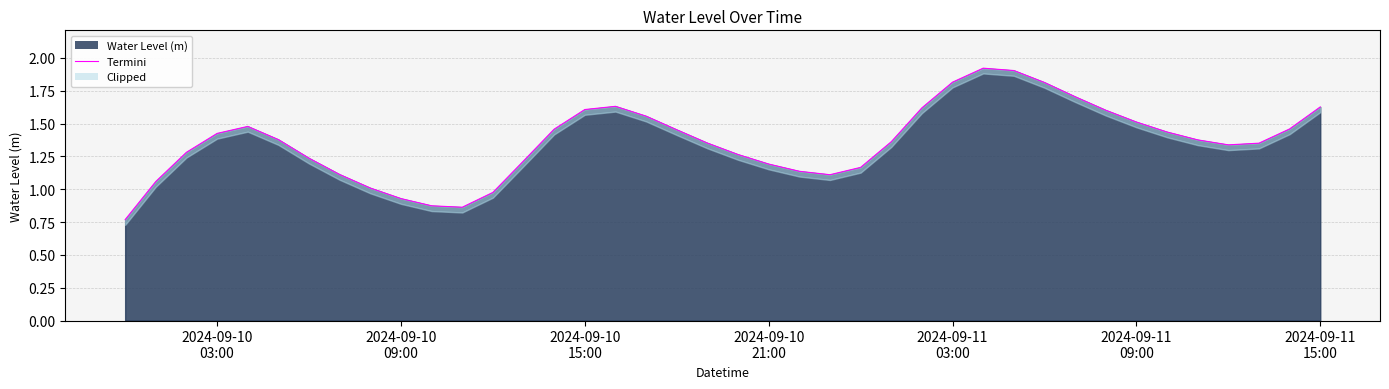

Reading left to right, what are all the values shown in this chart?

0.8	1.1	1.3	1.4	1.5	1.4	1.2	1.1	1.0	0.9	0.9	0.9	1.0	1.2	1.5	1.6	1.6	1.6	1.5	1.4	1.3	1.2	1.1	1.1	1.2	1.4	1.6	1.8	1.9	1.9	1.8	1.7	1.6	1.5	1.4	1.4	1.3	1.4	1.5	1.6